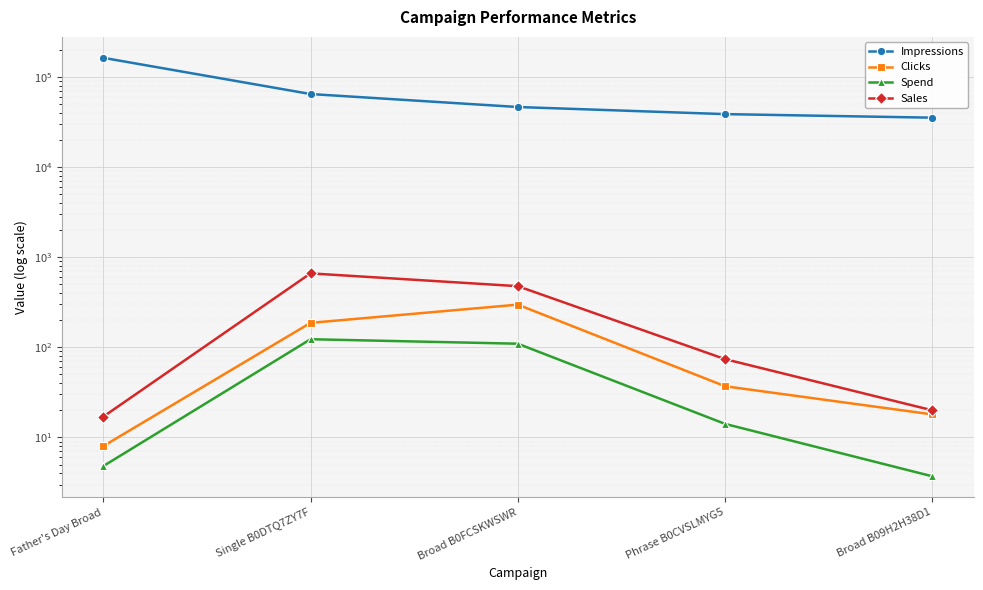

At Broad B09H2H38D1, list the series in order from largest to smallest.

Impressions, Sales, Clicks, Spend